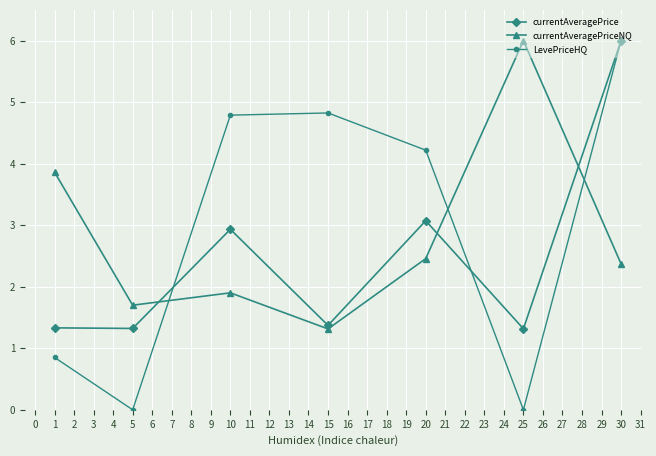

How many interior local peaks does the currentAveragePrice series have?

2